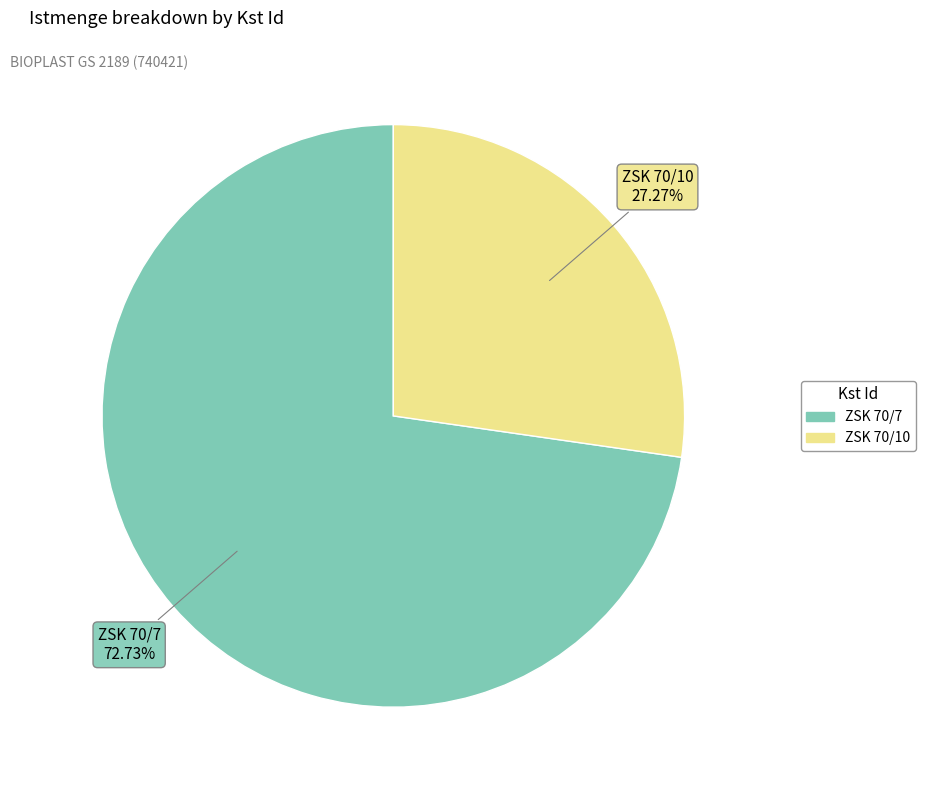

How many segments does this pie chart have?

2